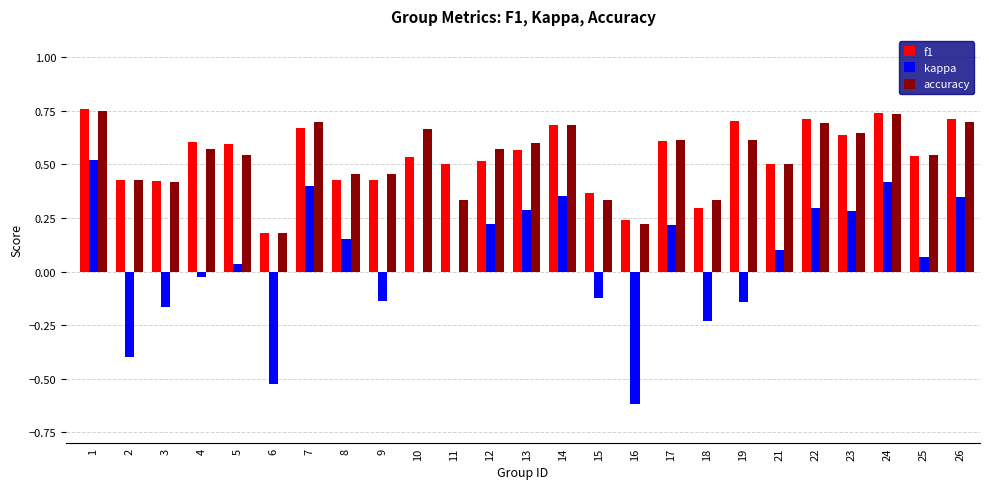

Is the value of kappa at 9 greater than the value of f1 at 11?

No